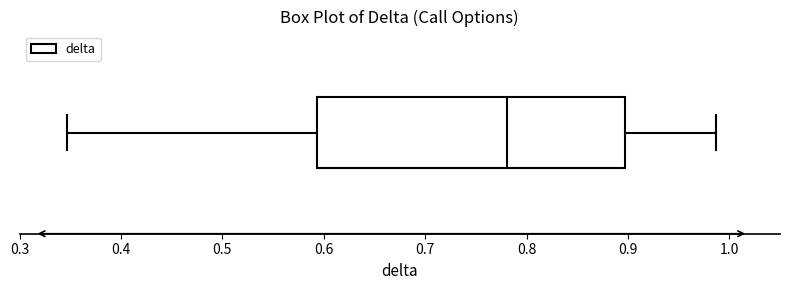

Transcribe this box plot: give where the median line is, the range the box spans, and where the two whiskers end, as read against the x-axis. The values are not printed on the chart, so give them approximately, as read against the axis.

median 0.78, box 0.59 to 0.90, whiskers 0.35 to 0.99